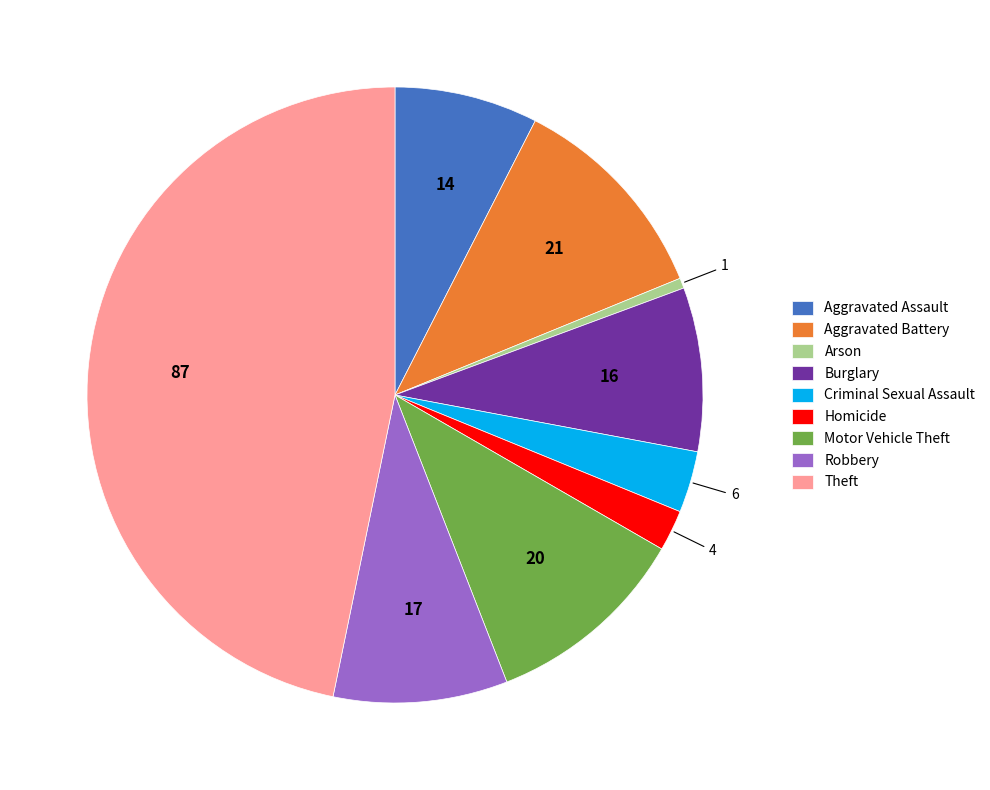

Which slice is the largest?

Theft